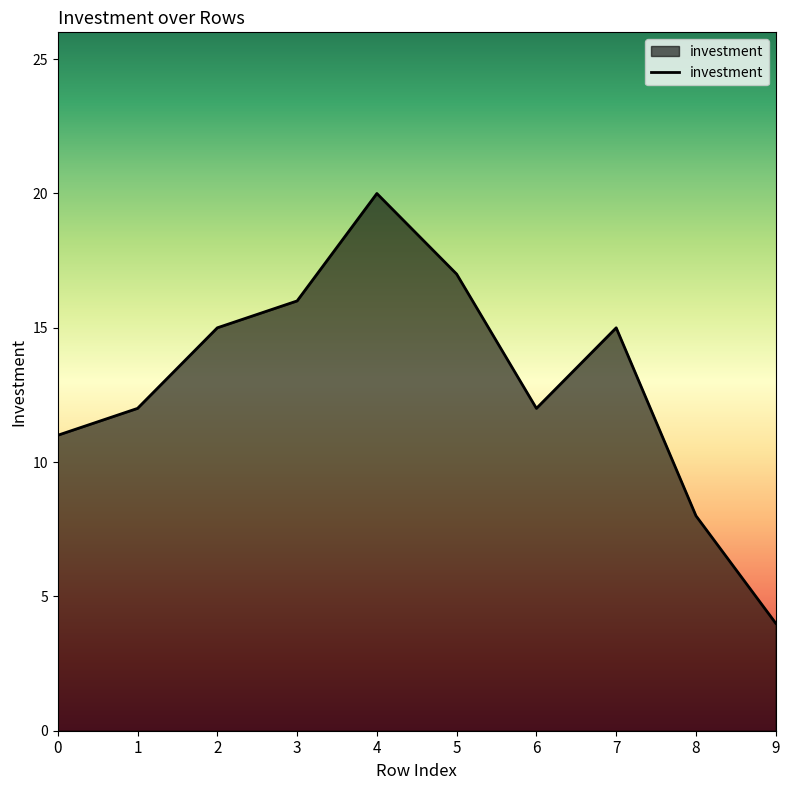

How many interior local valleys (lower than both neighbors) does the data have?

1